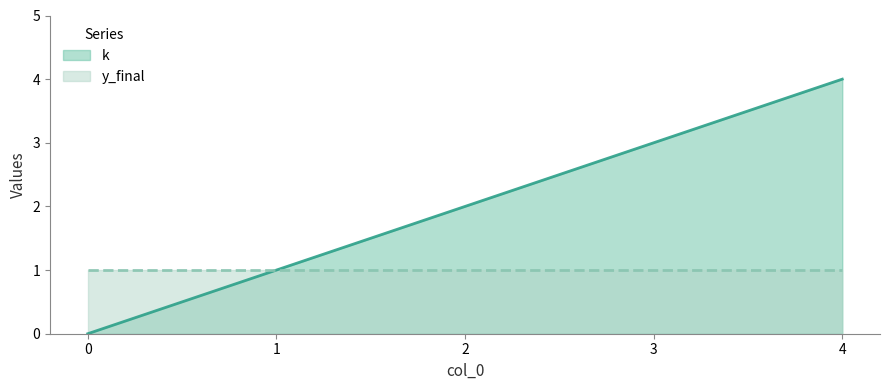

Between 1 and 2, which is larger?

2